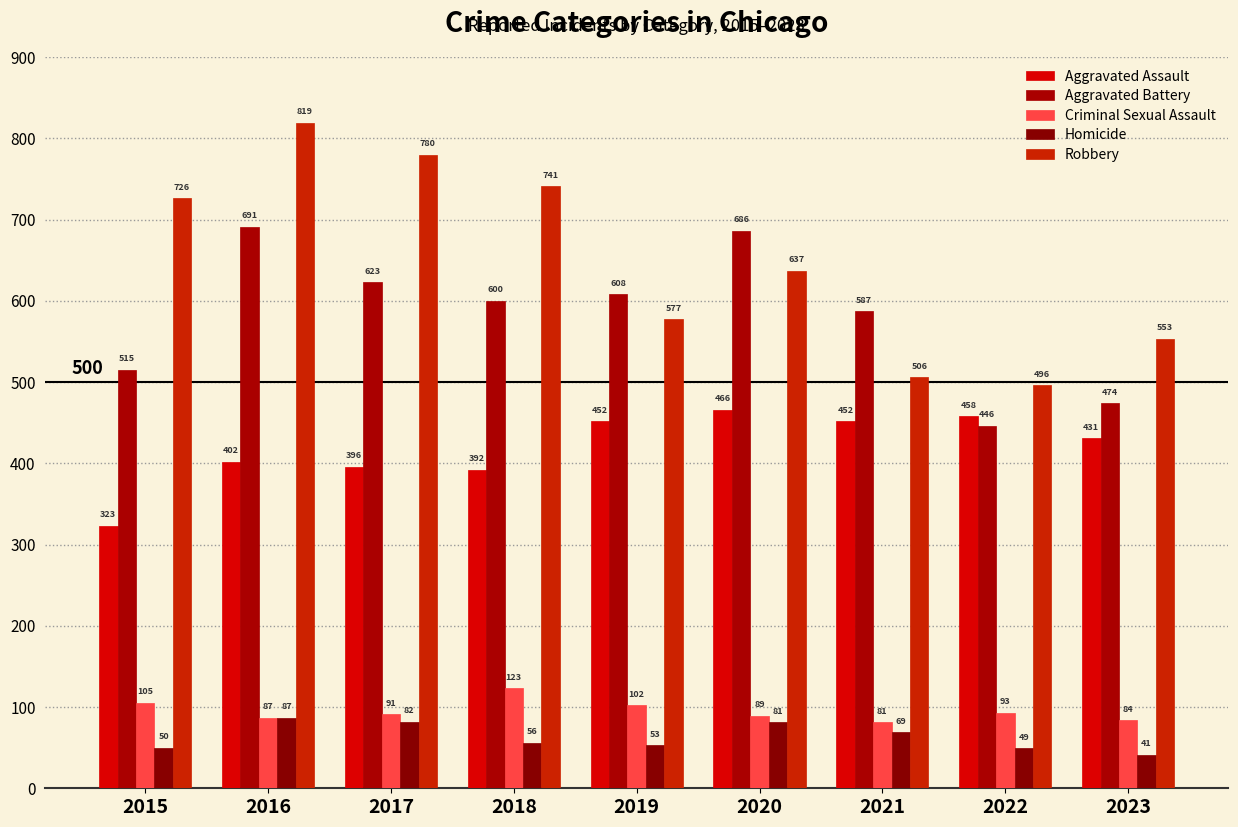

Which category has the lowest value in the Robbery series?

2022